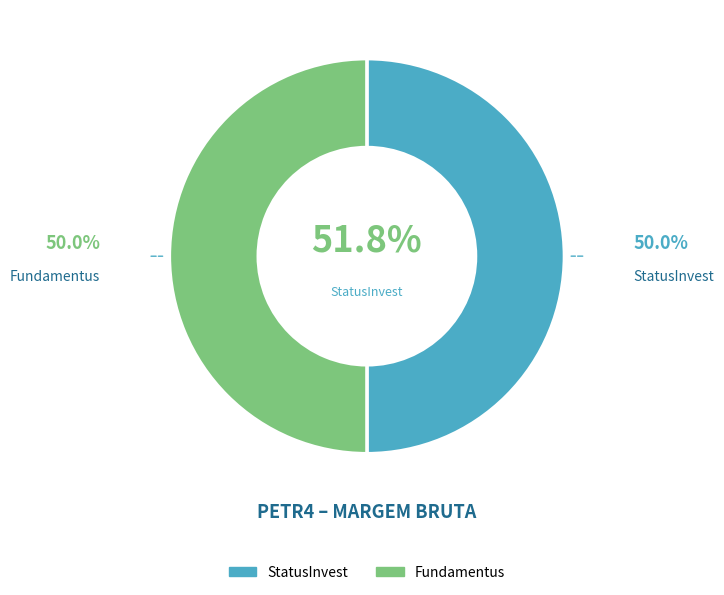

What is the total percentage of Fundamentus and StatusInvest?

100.0%